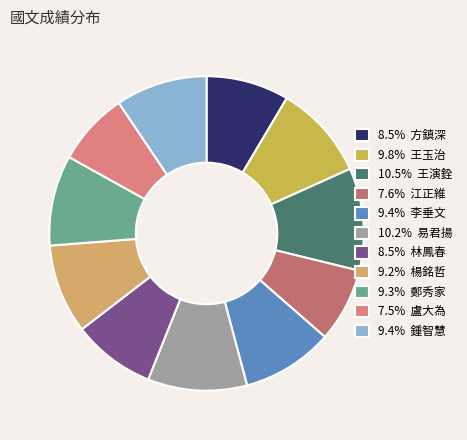

To the nearest percent, what is the average slice percentage?

9%